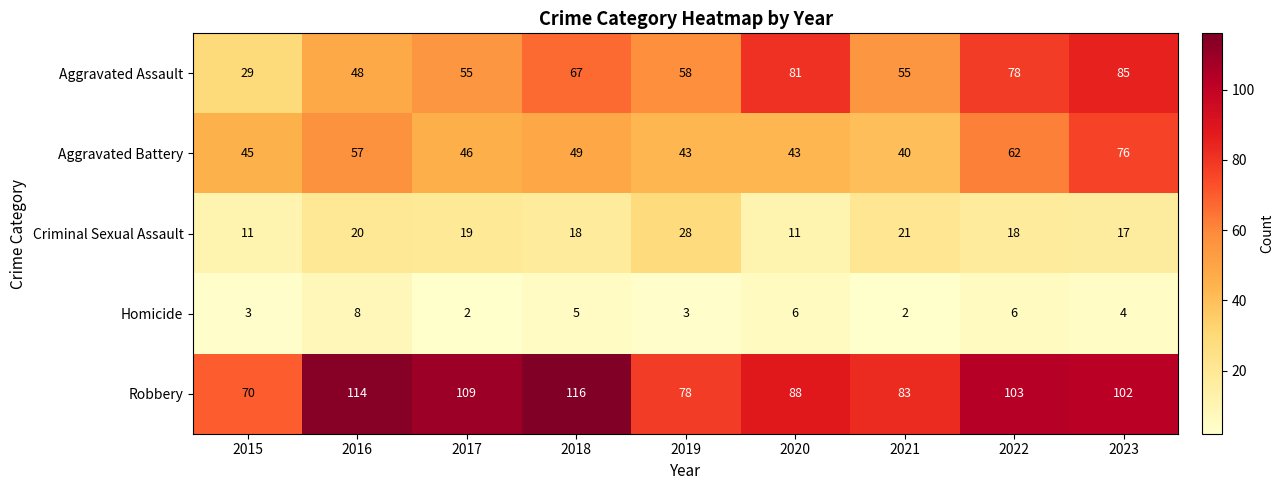

How many distinct data groups are displayed?

5